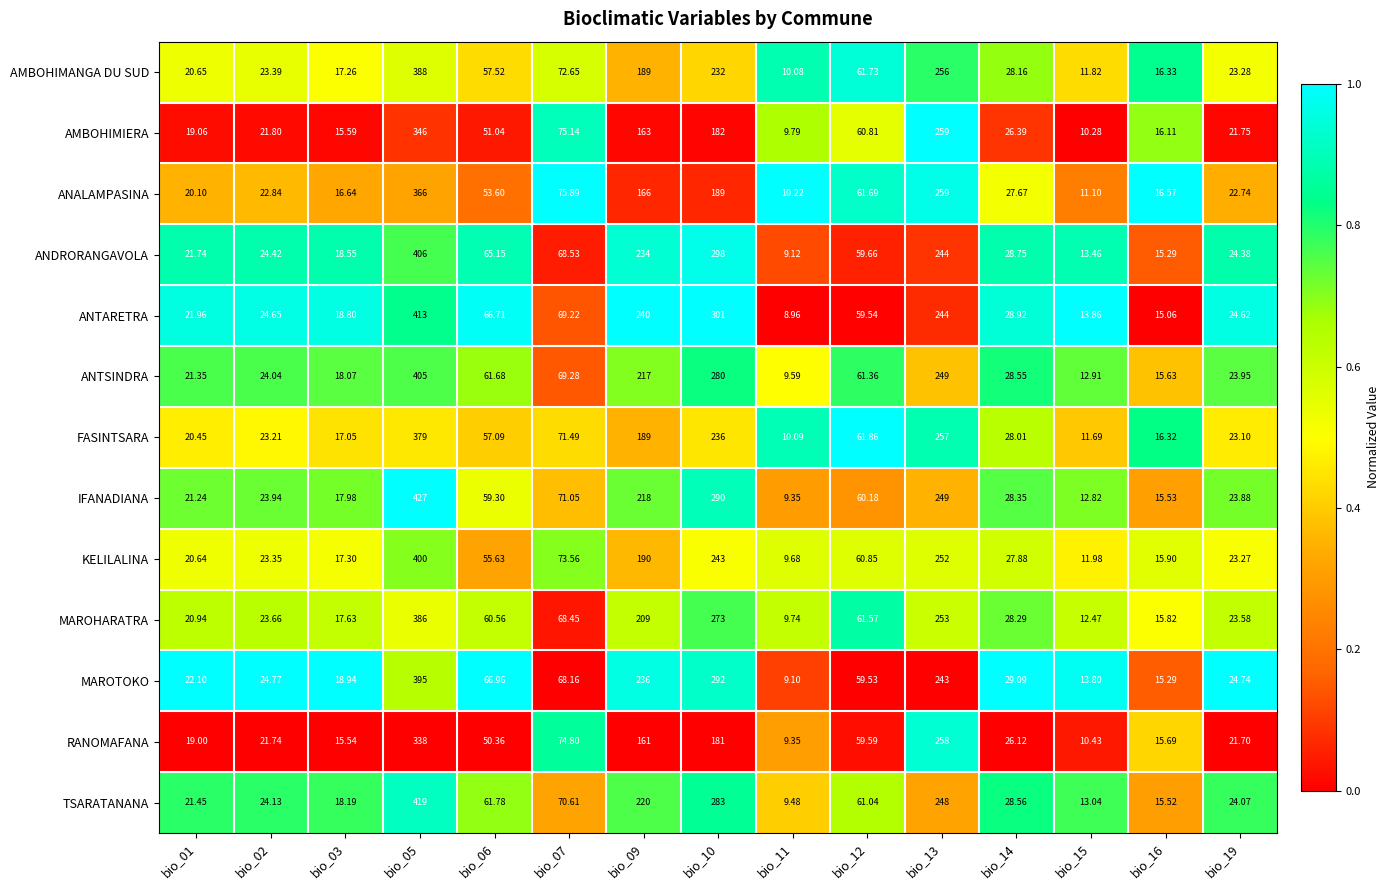

Which series has the widest spread of values?

IFANADIANA